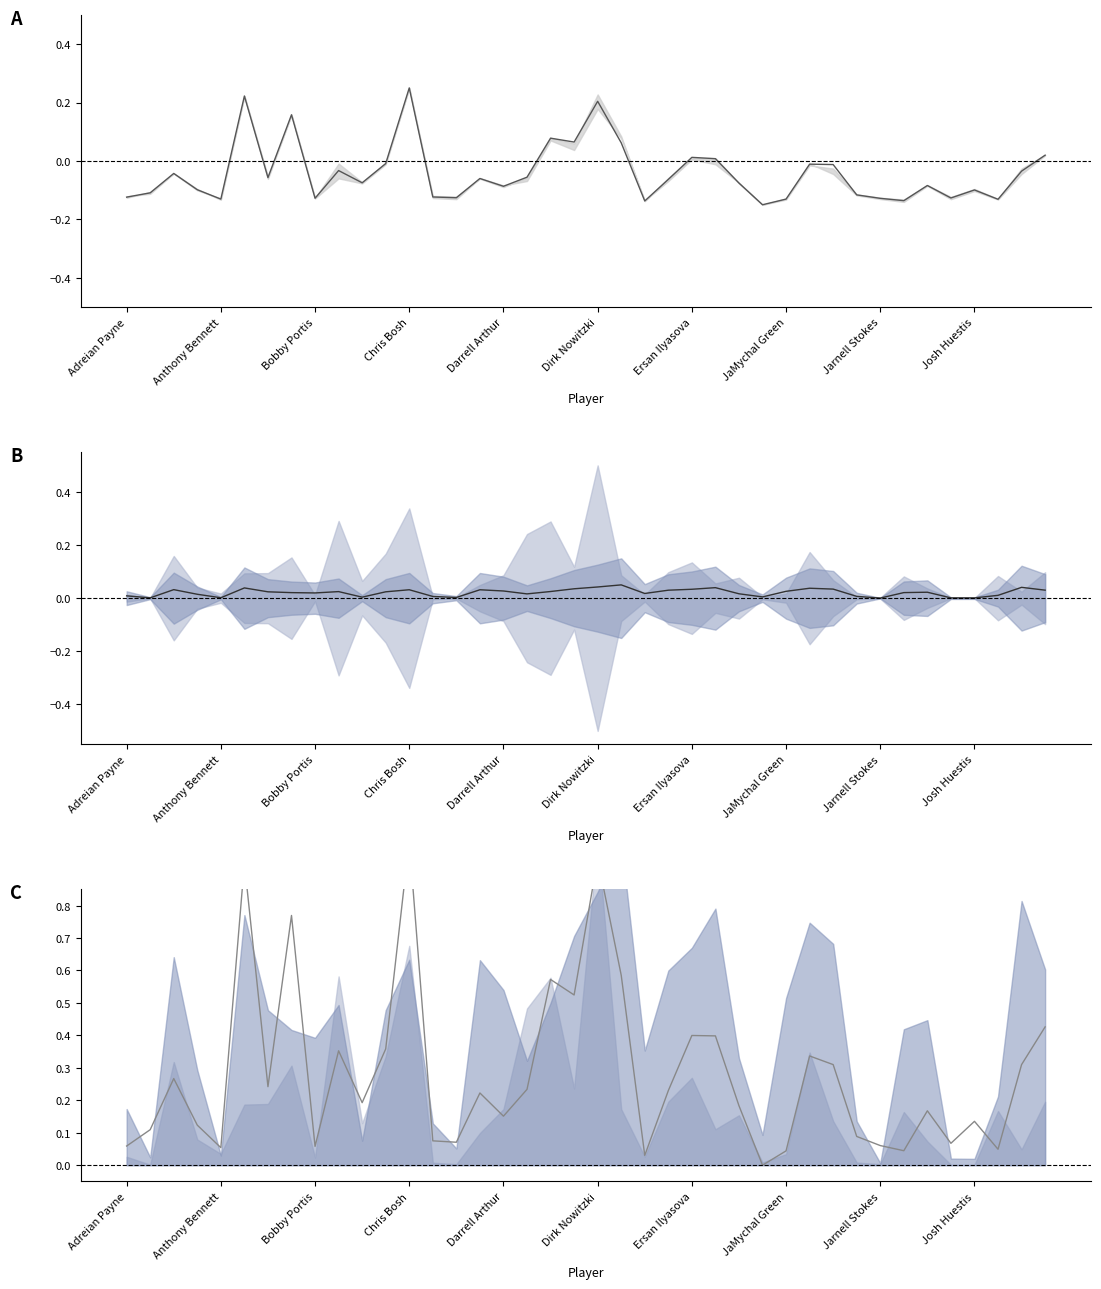

The upr series shows 0.0 at 35. True or false?

False